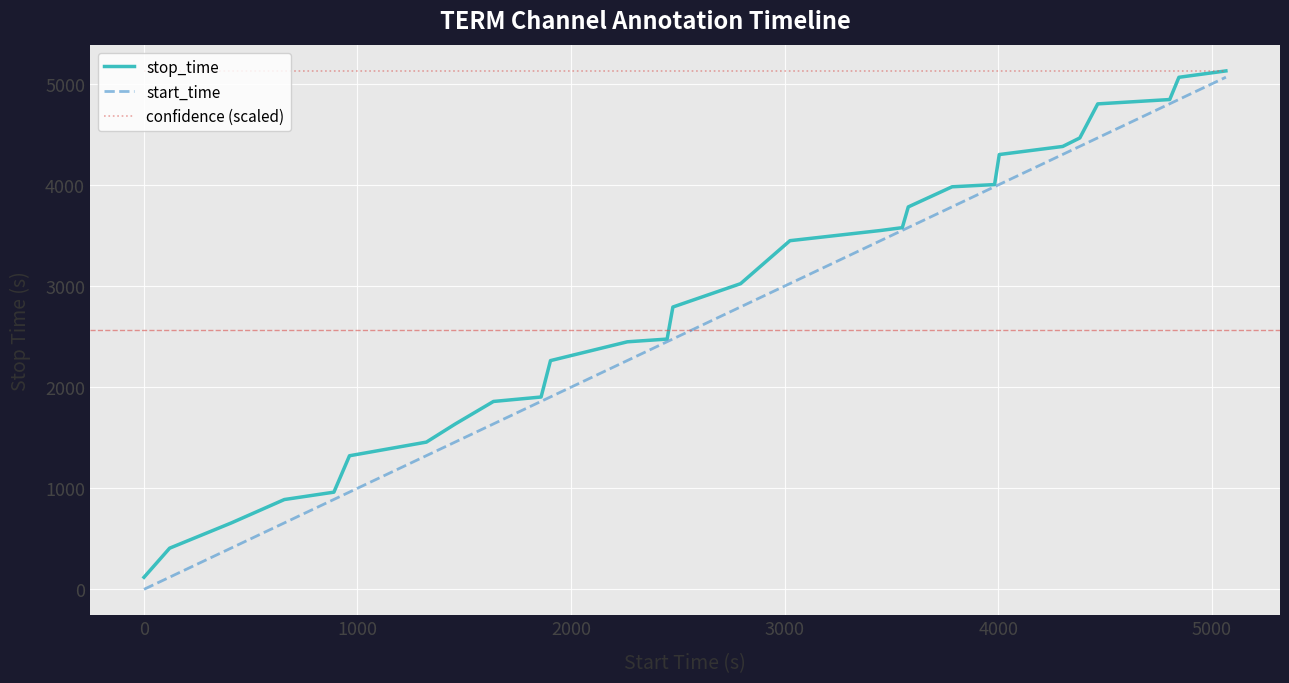

Which series has the largest total across all categories?

confidence (scaled)